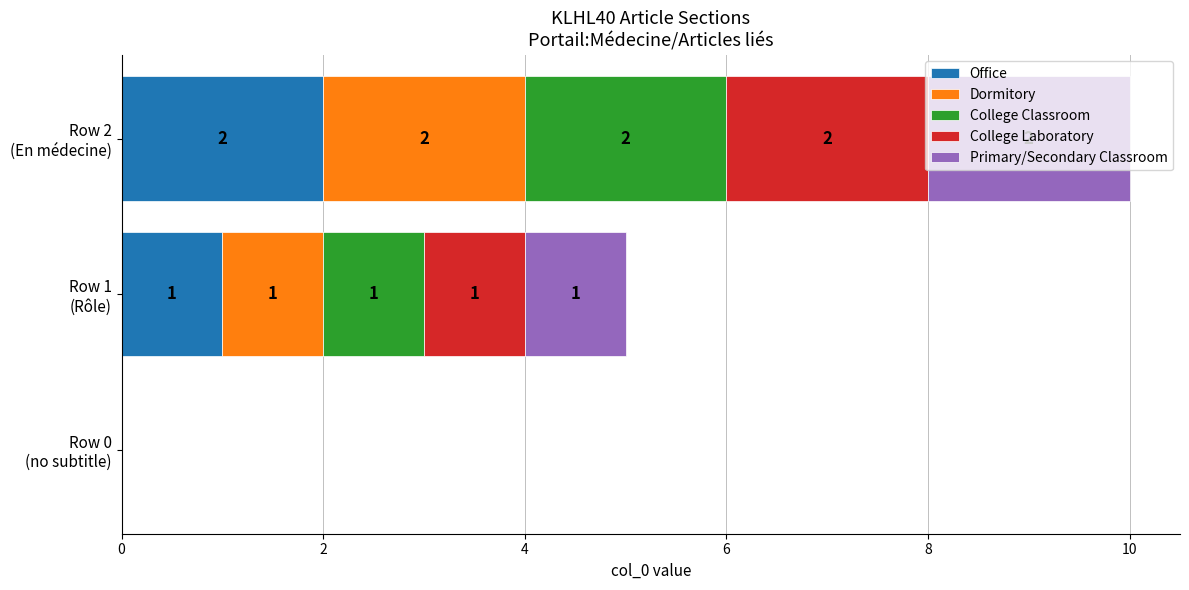

What are all the series names shown in the legend?

Office, Dormitory, College Classroom, College Laboratory, Primary/Secondary Classroom